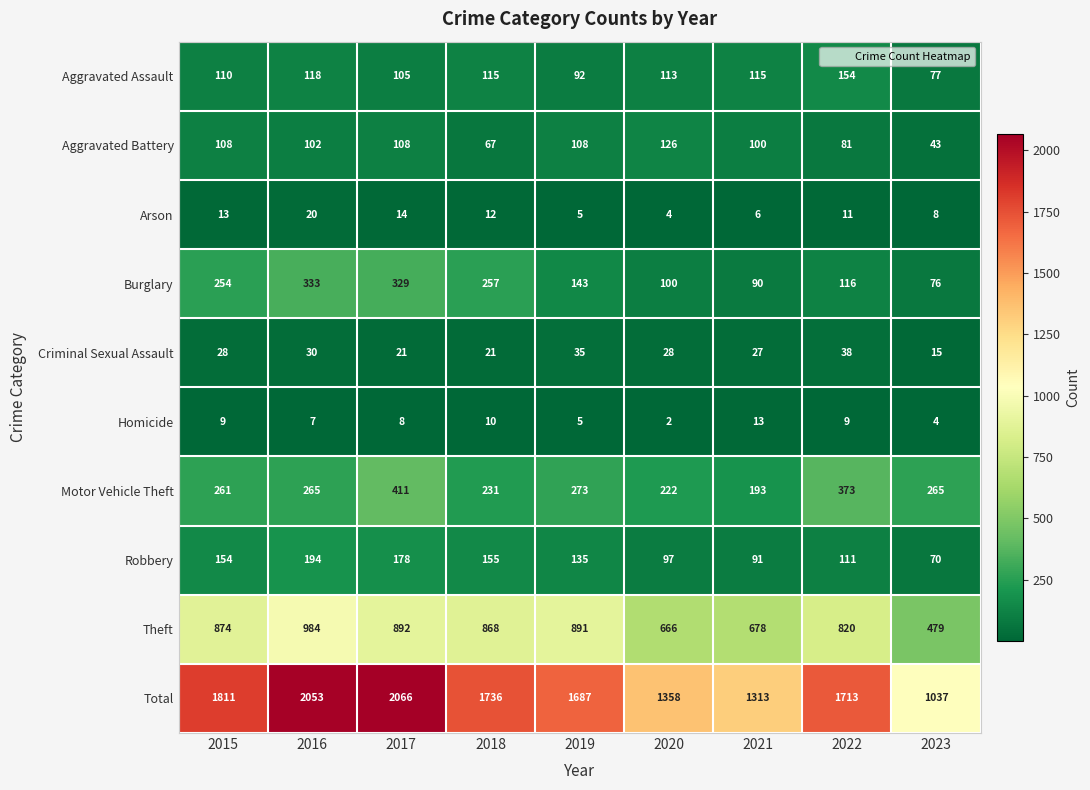

Which label corresponds to the smallest value in the chart?

2020